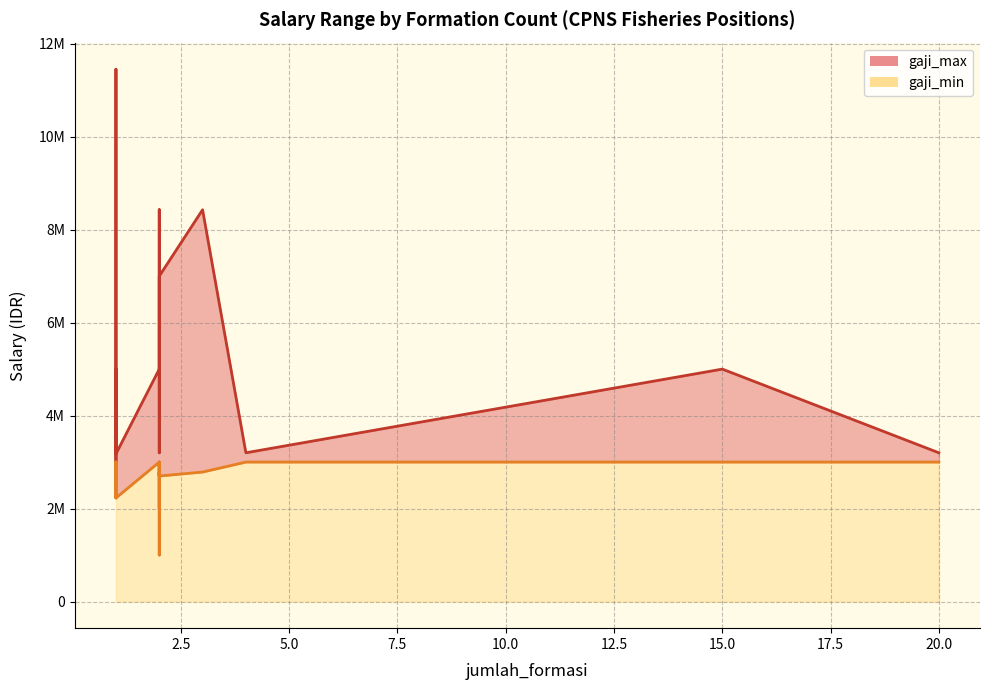

Does the chart have visible grid lines?

Yes